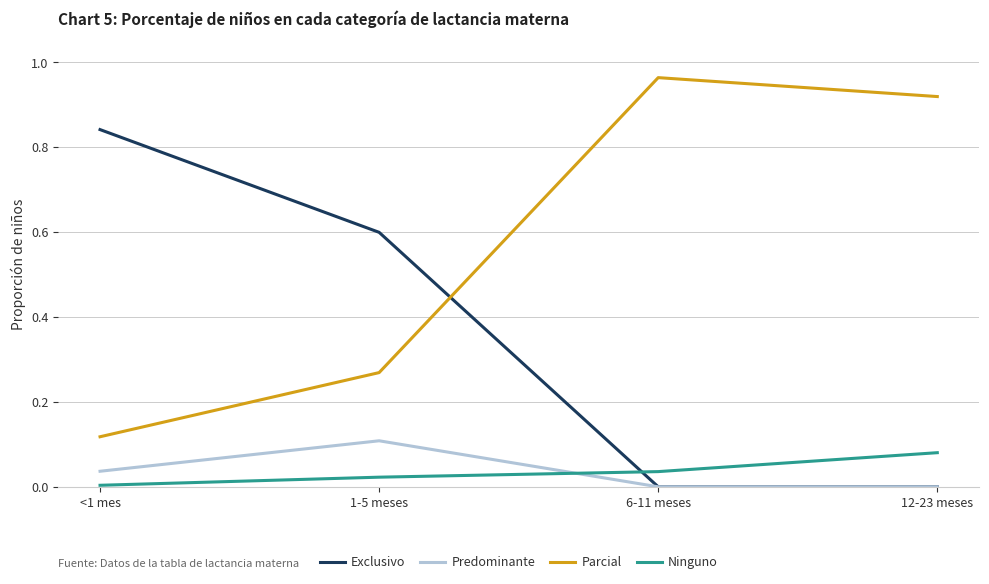

What is the average value of the Exclusivo series?

0.4